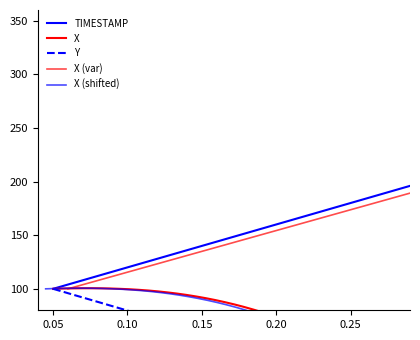

How many lines are shown in the chart?

5